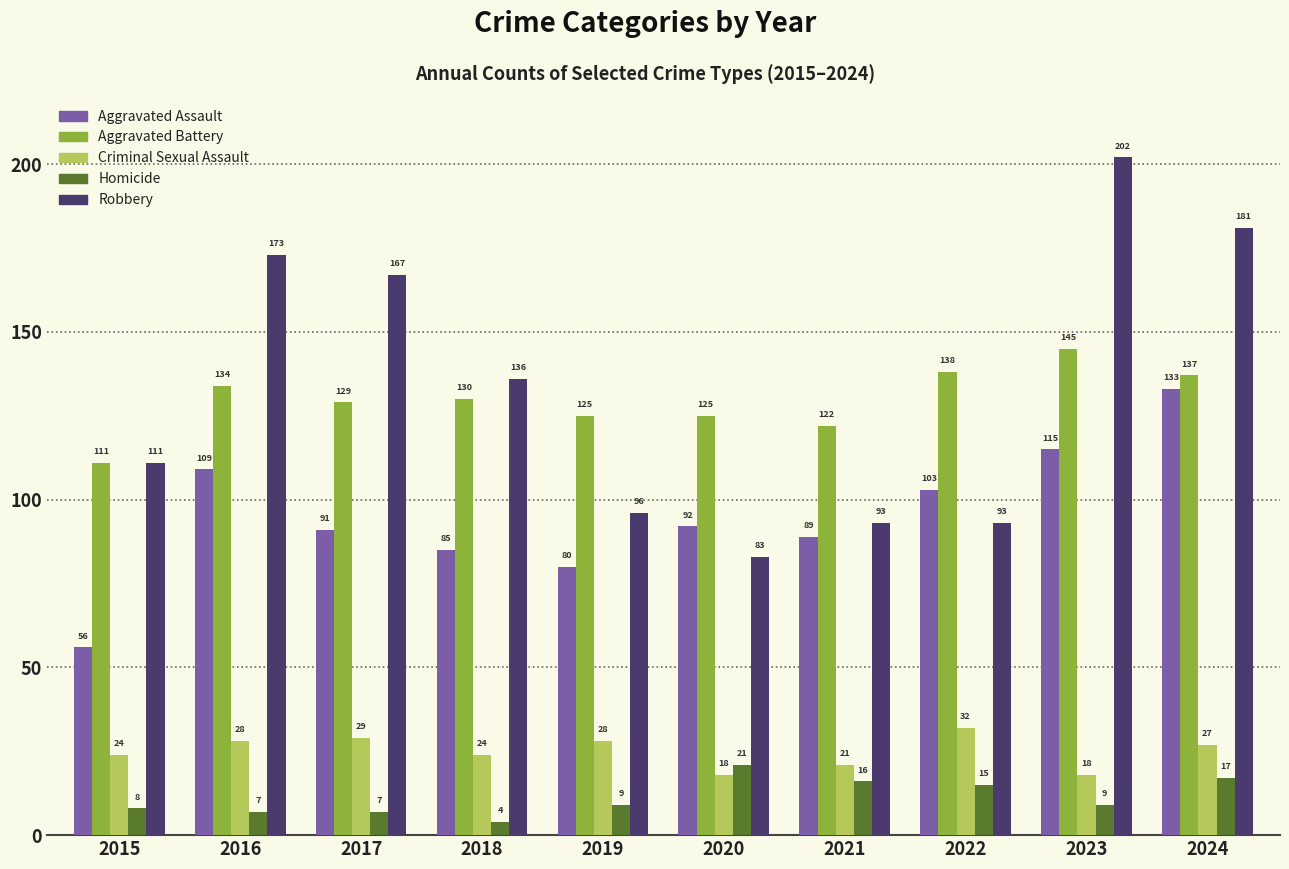

Are the bars grouped side by side (vs. stacked)?

Yes